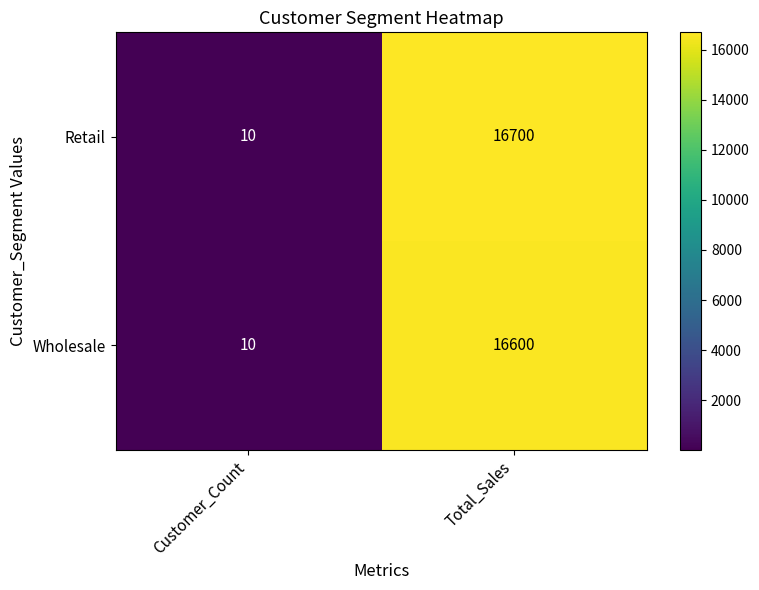

The Retail series shows 10039 at Total_Sales. True or false?

False